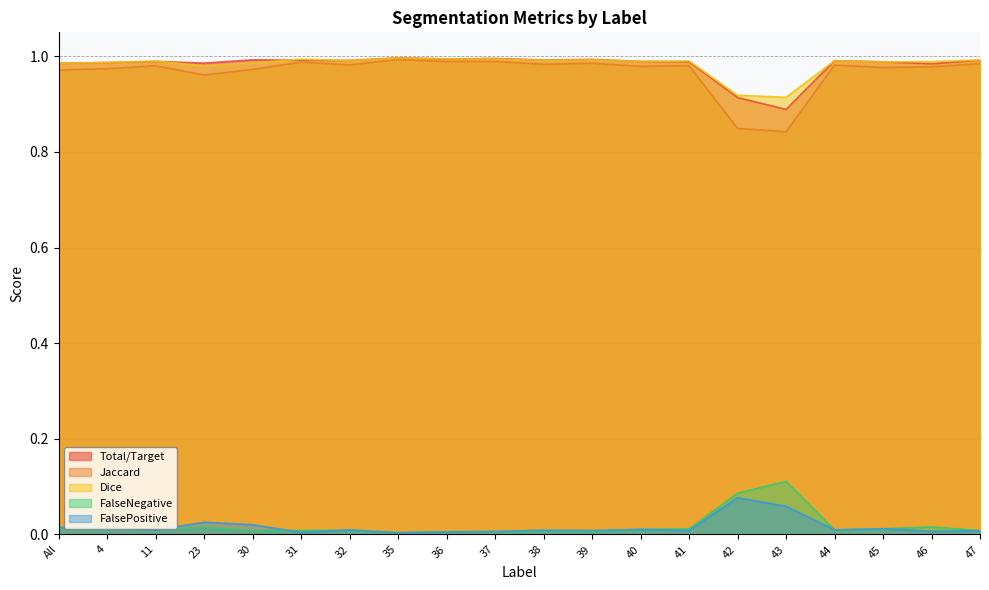

Which series changed the most between 31 and 35?

Jaccard